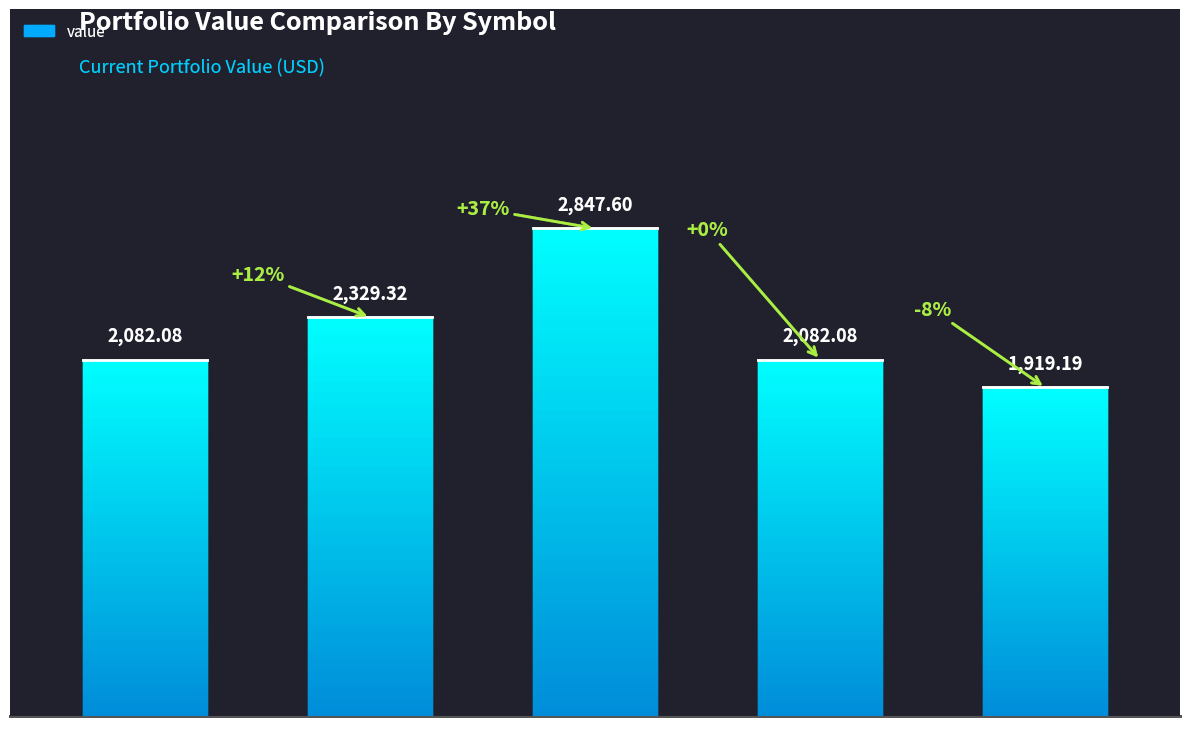

How many distinct data groups are displayed?

1